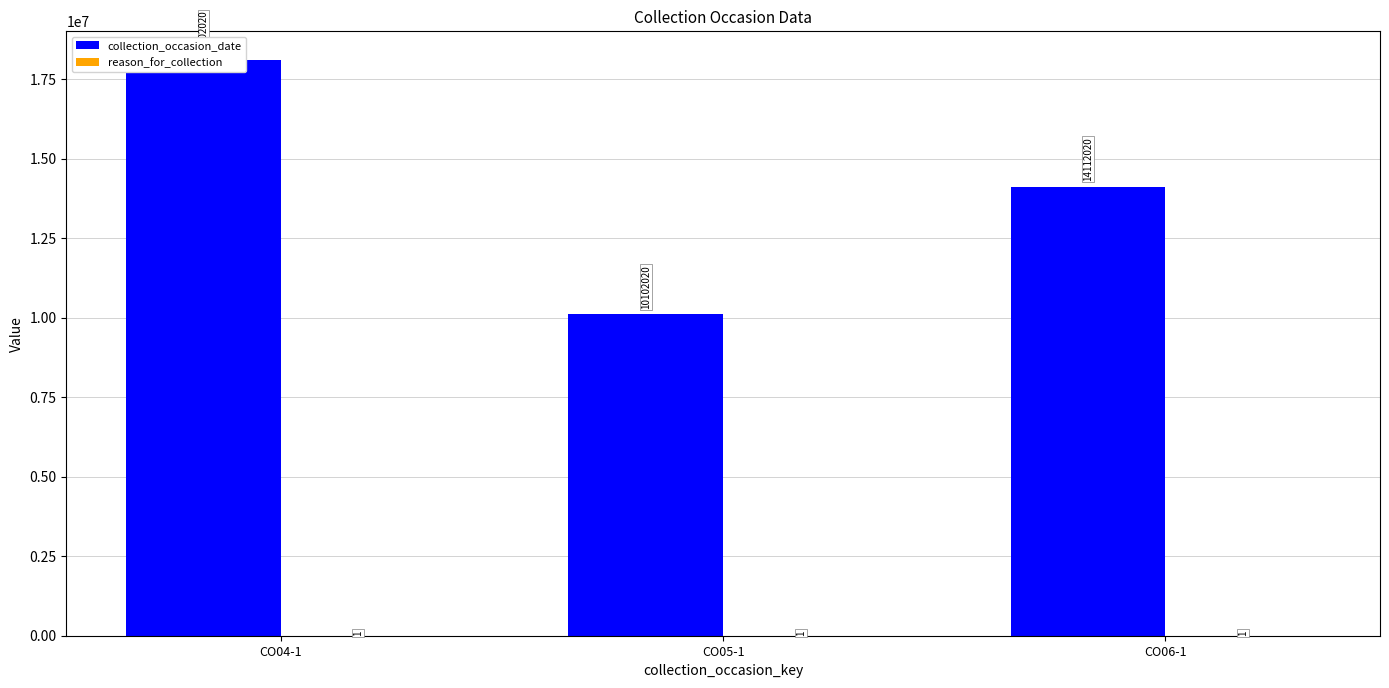

The value of collection_occasion_date at CO06-1 is 23535449. True or false?

False